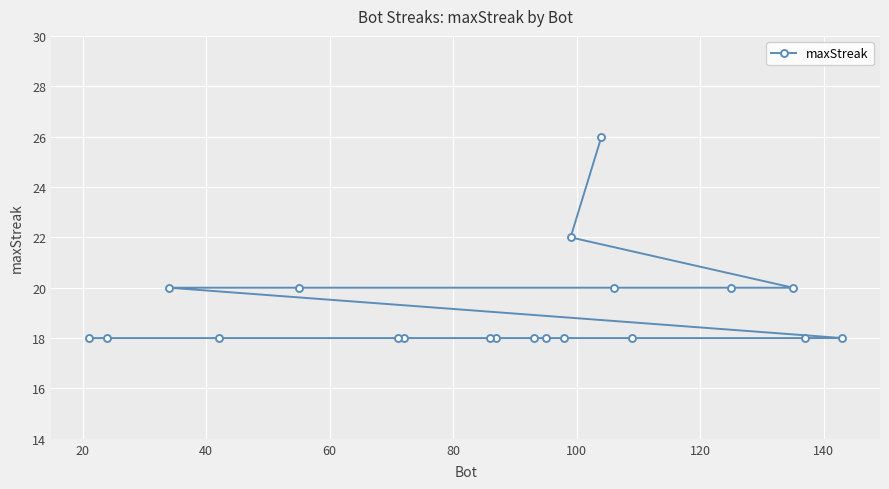

Count the number of categories in the chart.

20